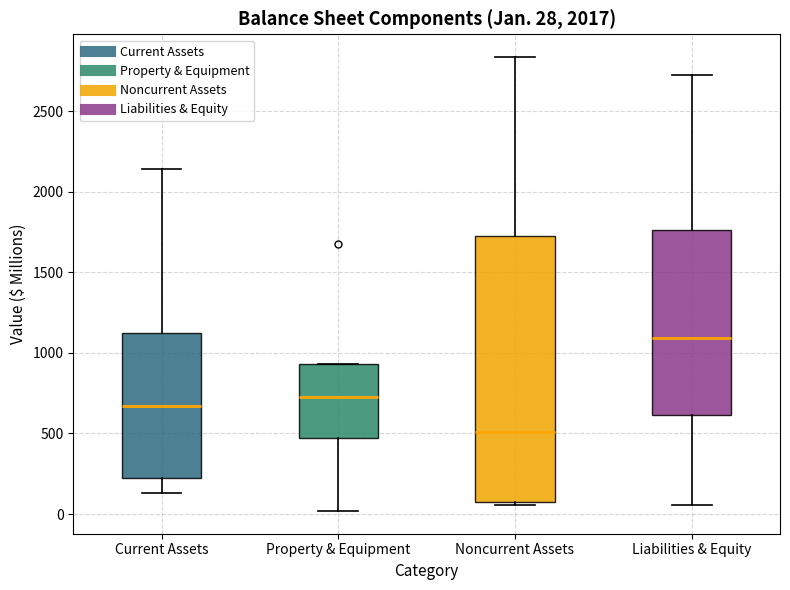

Which box has the highest median line?

Liabilities & Equity